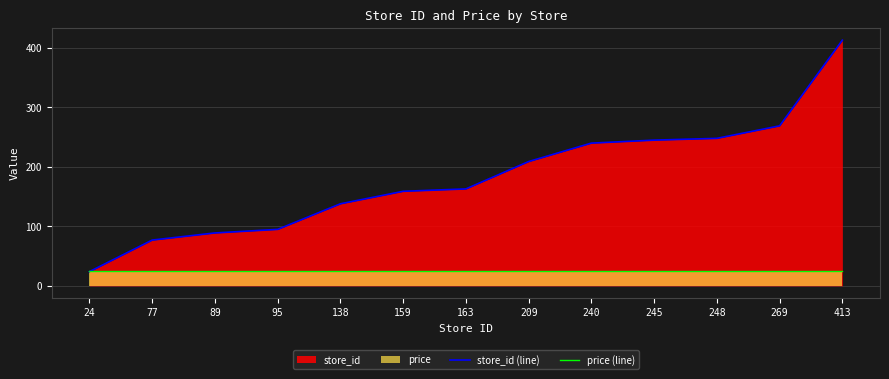

True or false: store_id (line) has a value of 138.0 at 138.

True